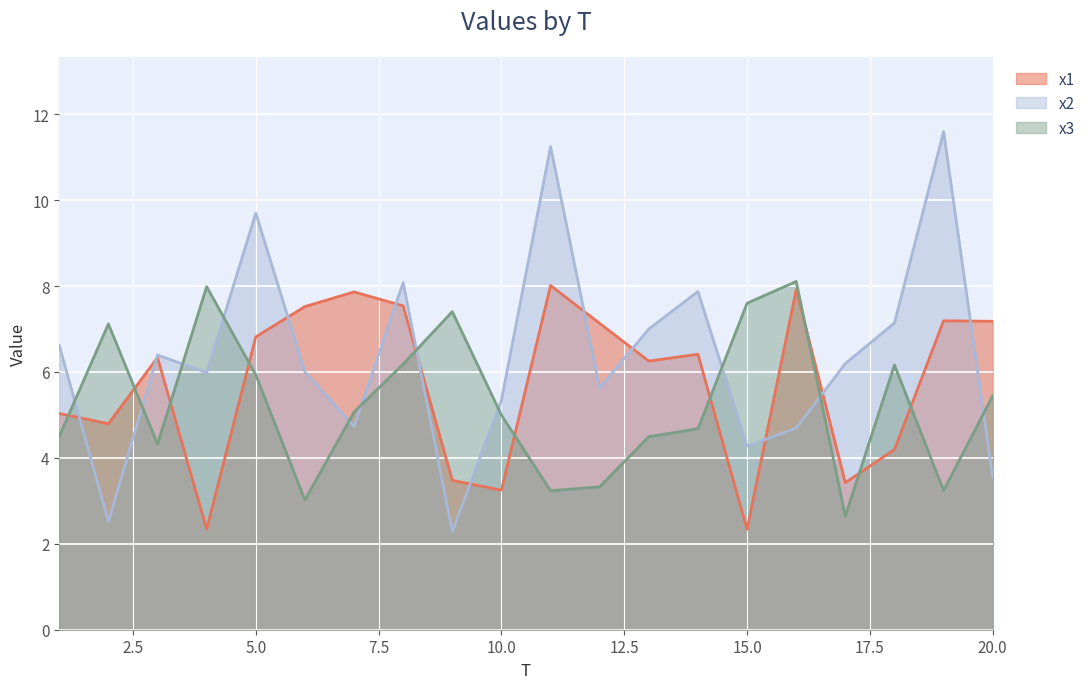

At which category does x1 reach its first local valley?

2